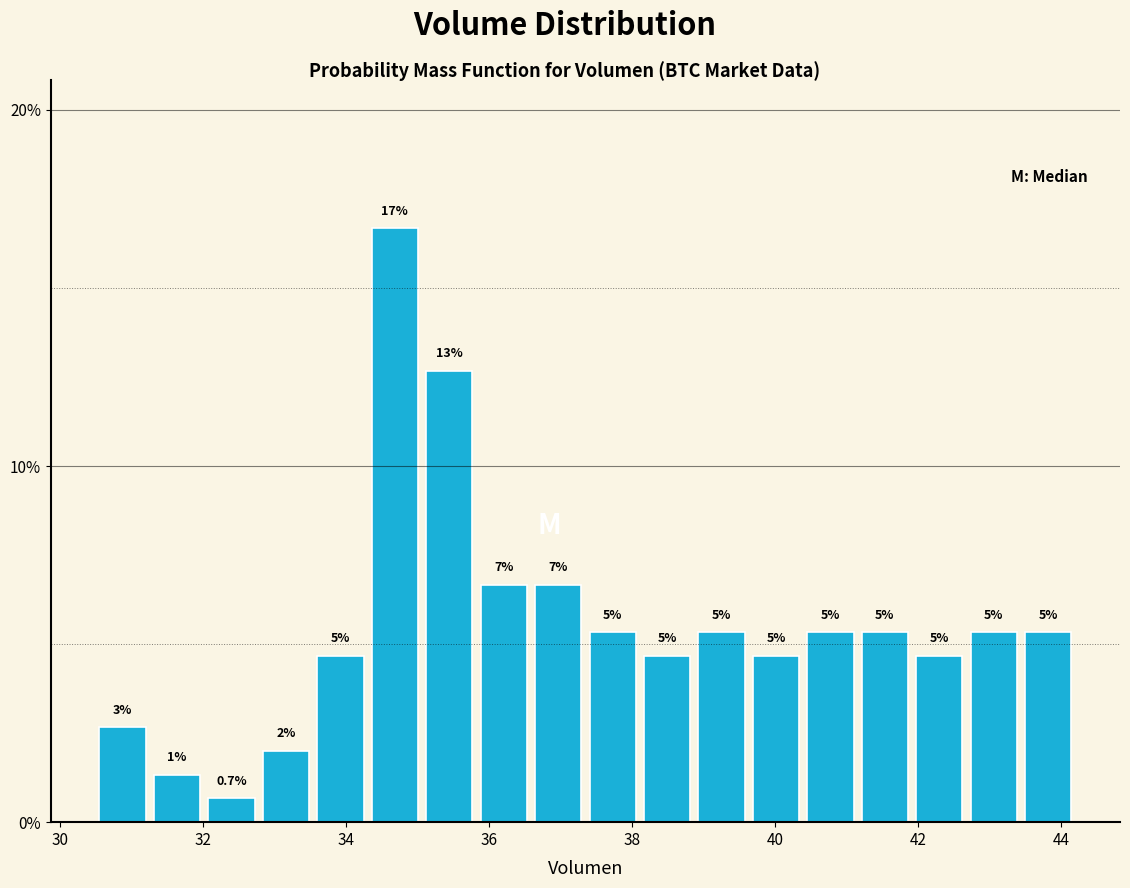

Read against the x-axis, roughly where is the centre of the tallest bar?

34.6